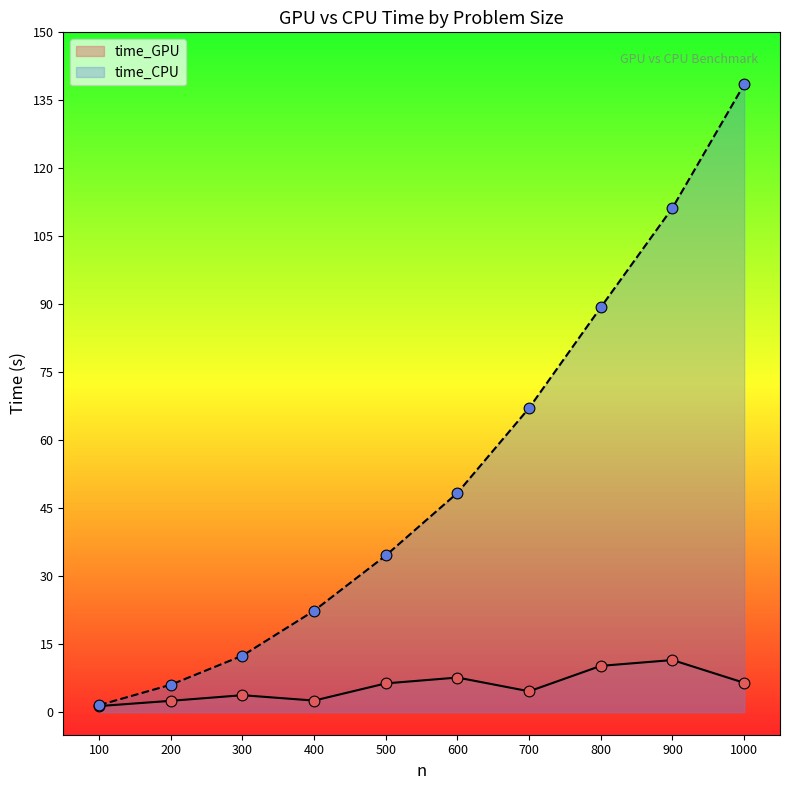

At how many categories does at least one series exceed 69?

3